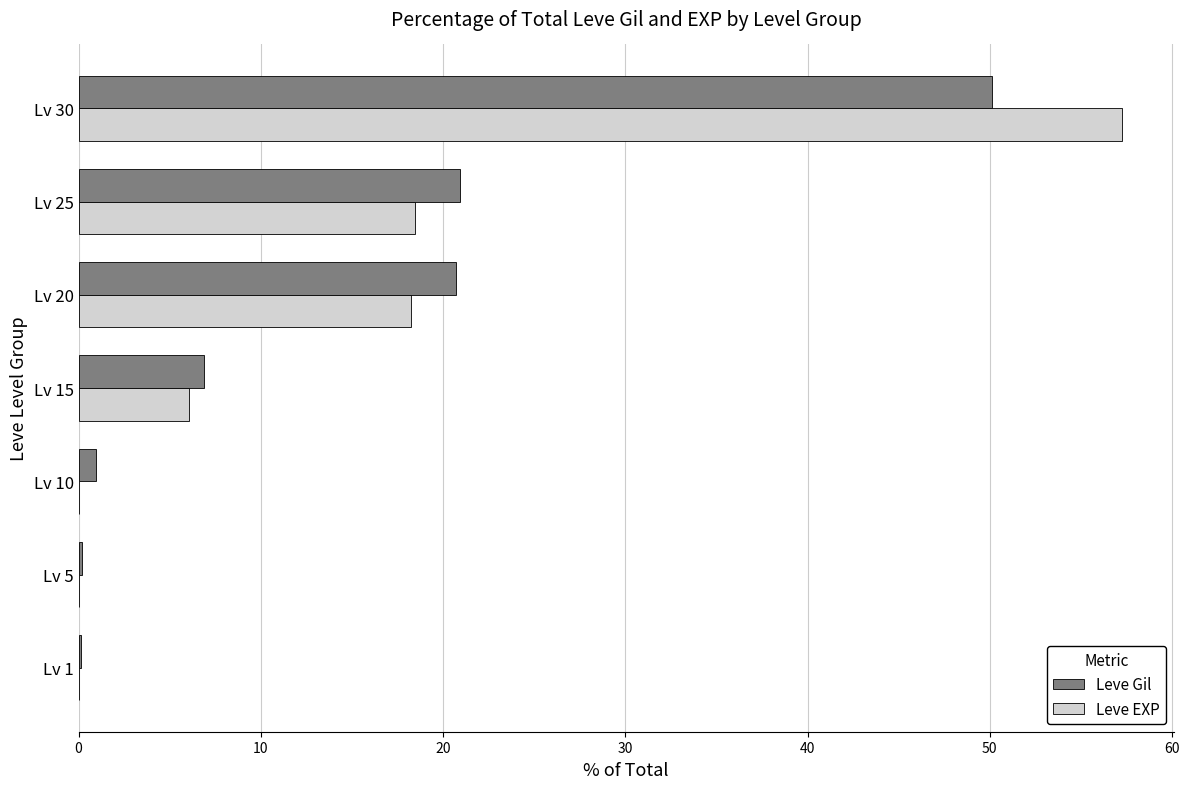

What are all the series names shown in the legend?

Leve Gil, Leve EXP